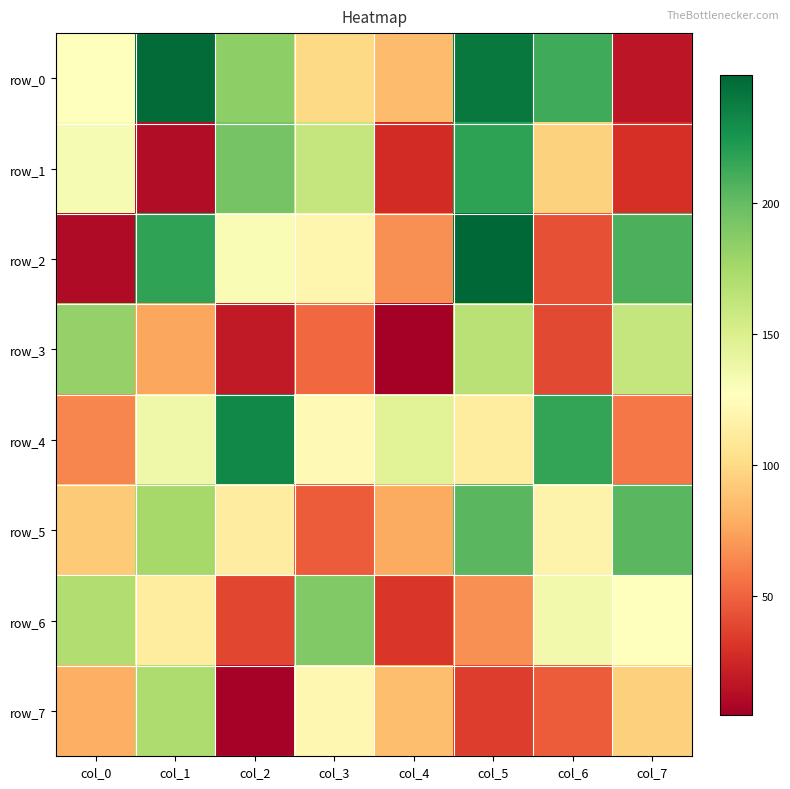

How many data points does each series have?

8